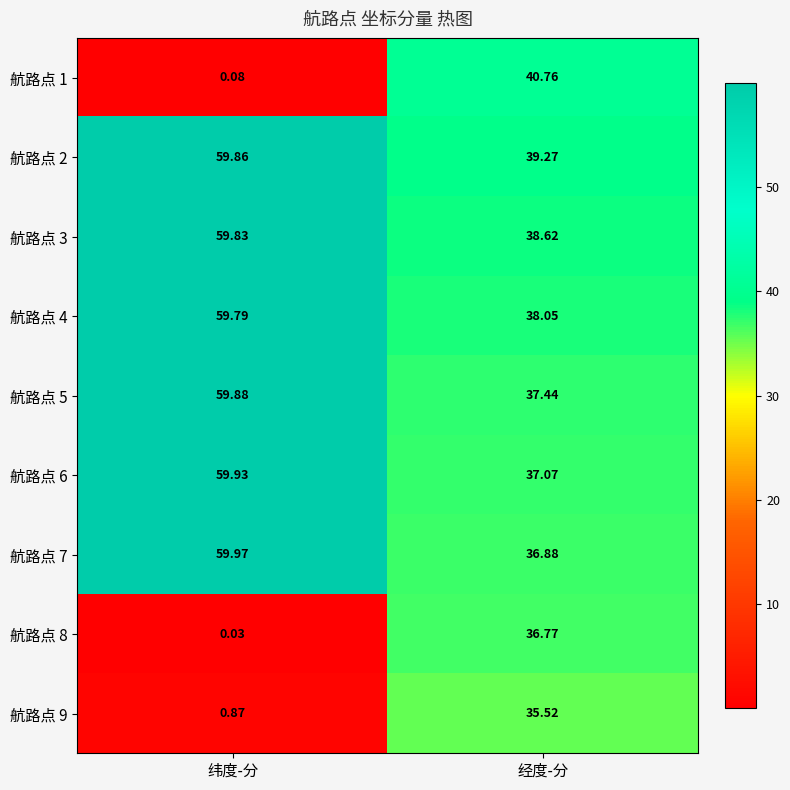

Rank the categories by 航路点 4 value from lowest to highest.

经度-分, 纬度-分